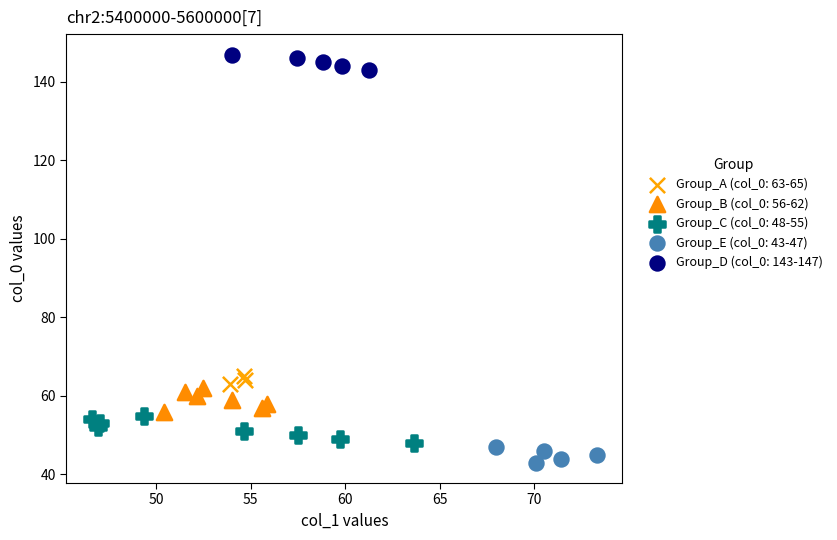

Which series contains the lowest Y value?

Group_E (col_0: 43-47)